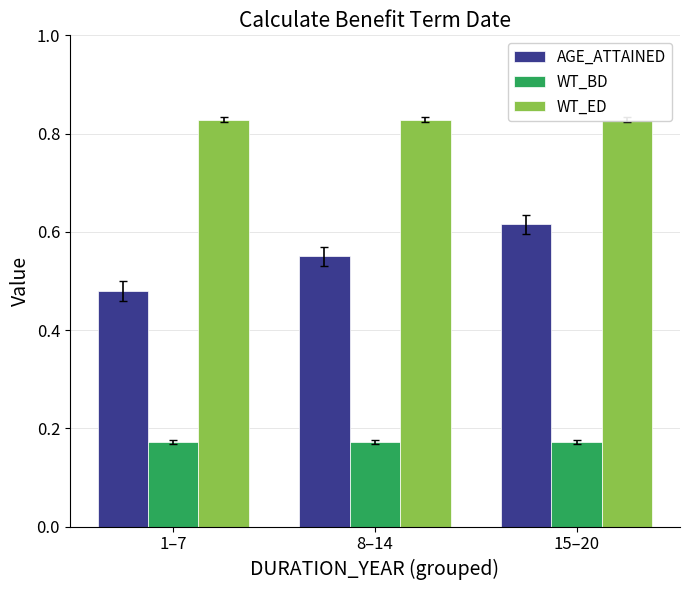

At 1–7, list the series in order from smallest to largest.

WT_BD, AGE_ATTAINED, WT_ED